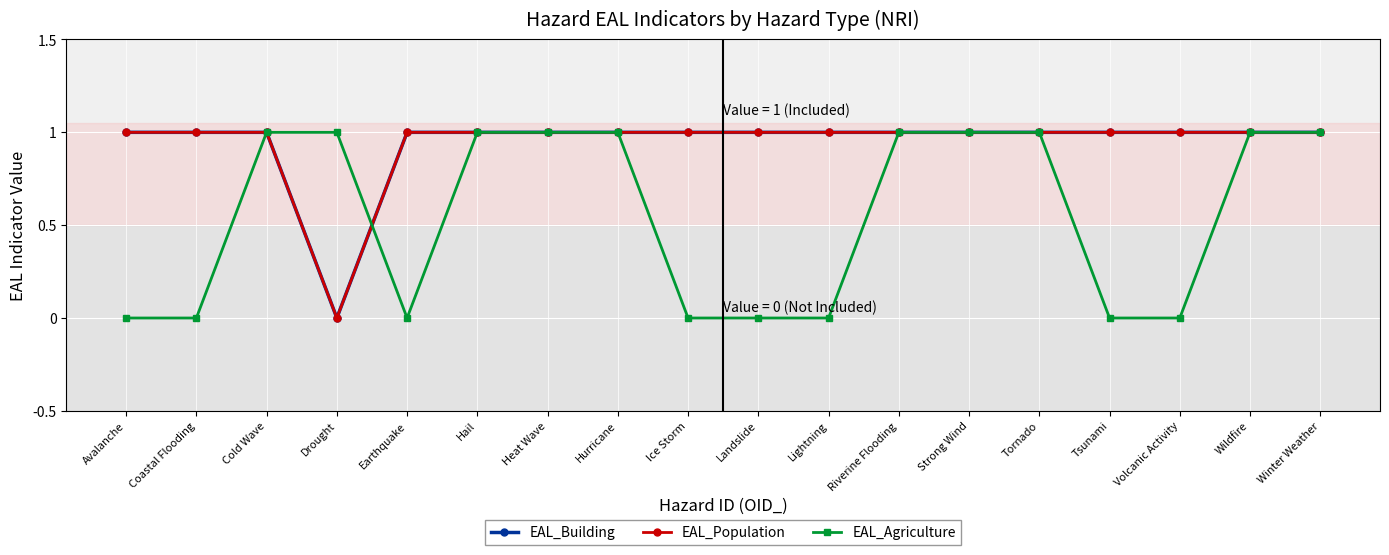

Is this an area chart (filled region under the line)?

No